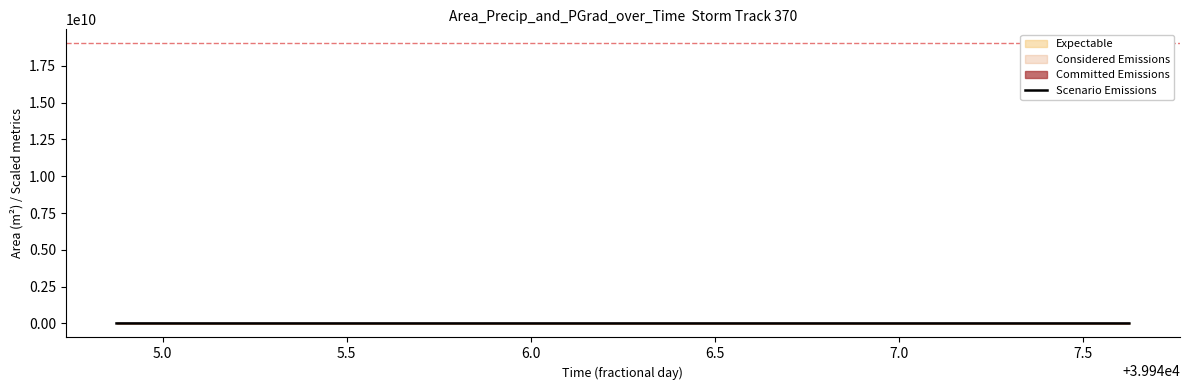

Which has a higher value, 17 or 7.5?

7.5